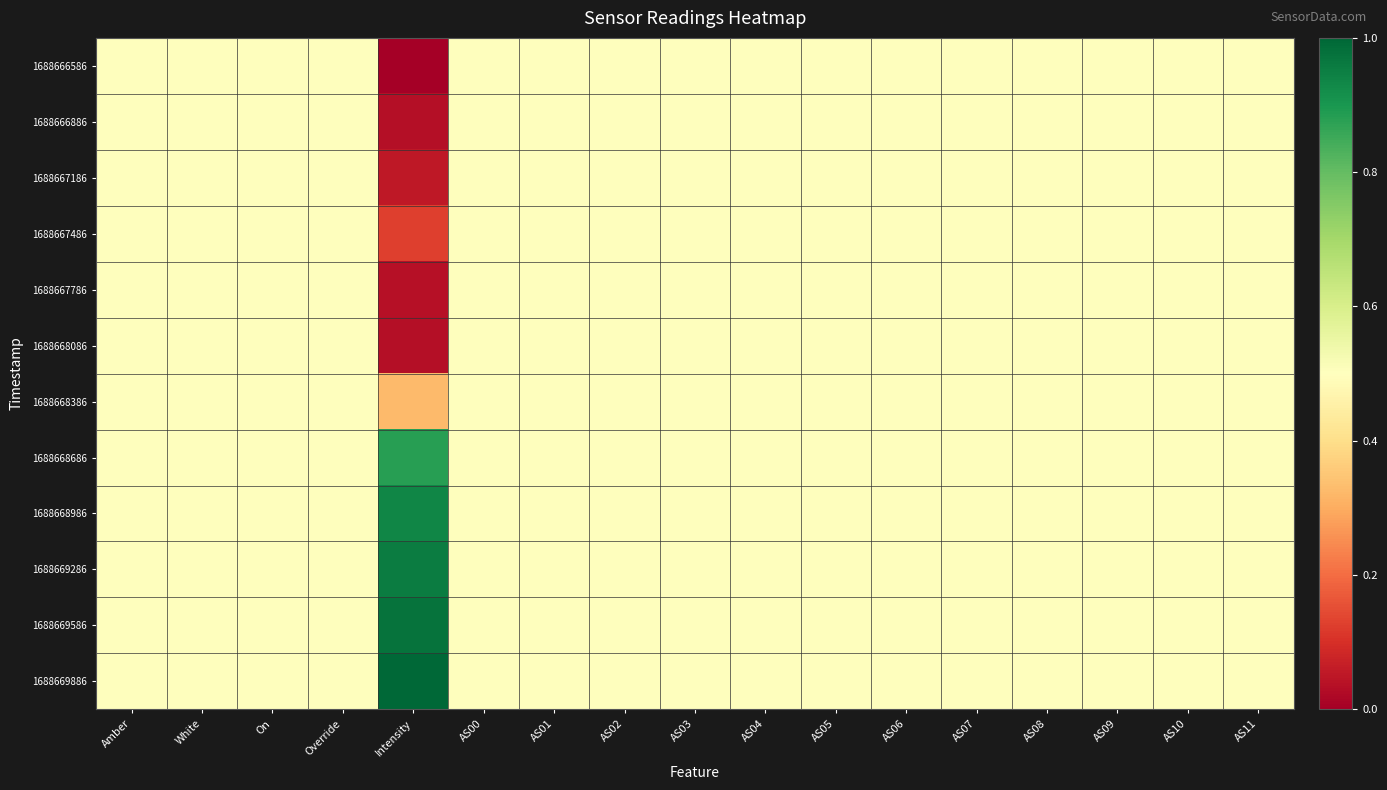

At which category is the sum across all series the highest?

Amber